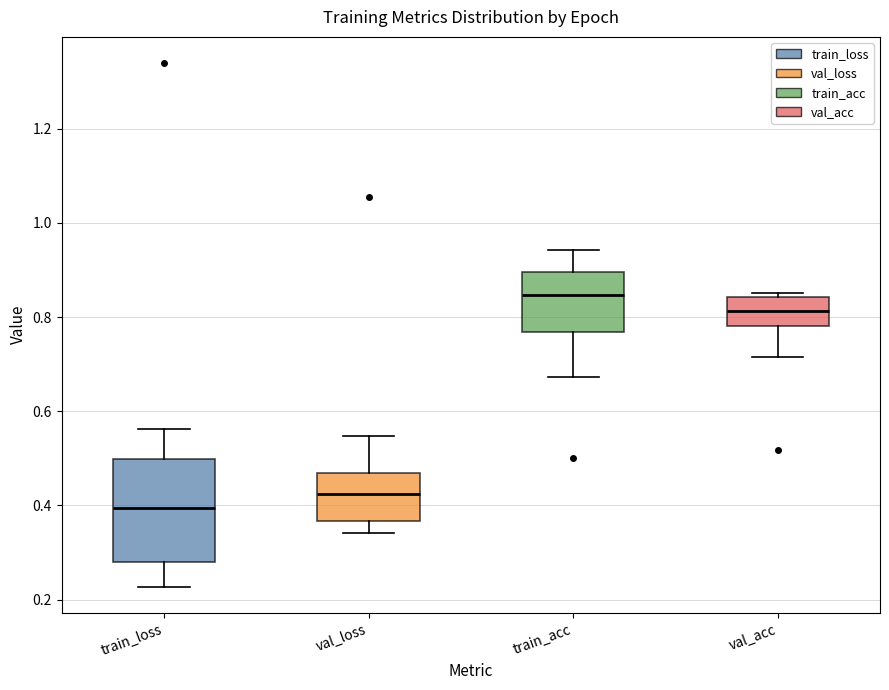

Reading left to right, read every box against the y-axis: the position of its median line, the range the box covers, and the ends of its whiskers. The values are not printed on the chart, so give them approximately, as read against the axis.

train_loss: median 0.40, box 0.28 to 0.50, whiskers 0.22 to 0.56
val_loss: median 0.42, box 0.36 to 0.46, whiskers 0.34 to 0.54
train_acc: median 0.84, box 0.76 to 0.90, whiskers 0.68 to 0.94
val_acc: median 0.82, box 0.78 to 0.84, whiskers 0.72 to 0.86